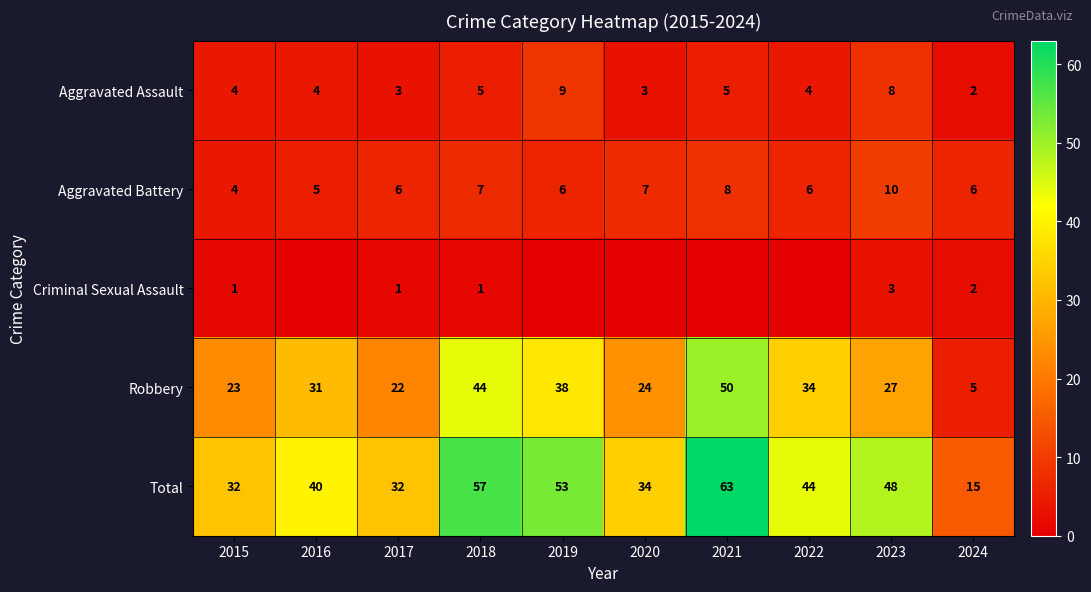

What is the maximum value shown in the chart?

63